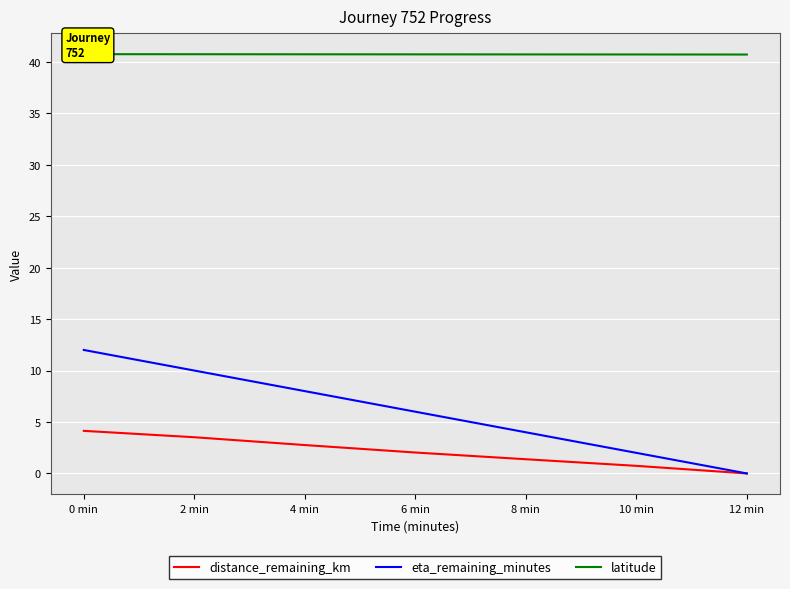

True or false: eta_remaining_minutes and latitude intersect in this chart.

False